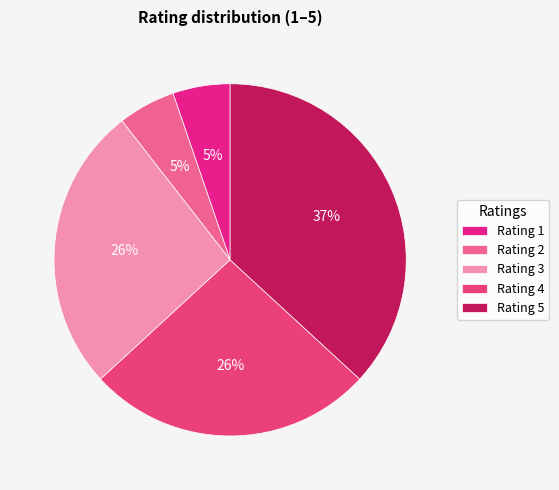

Count the number of slices in the pie.

5